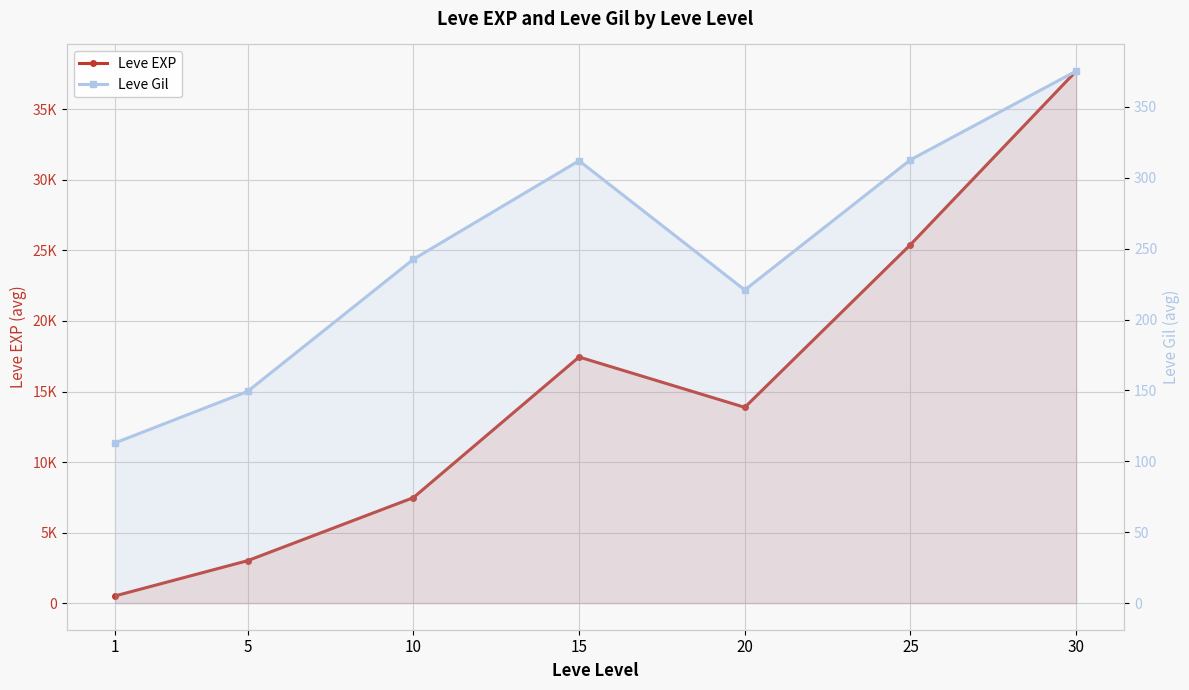

True or false: Leve Gil and Leve EXP intersect in this chart.

False